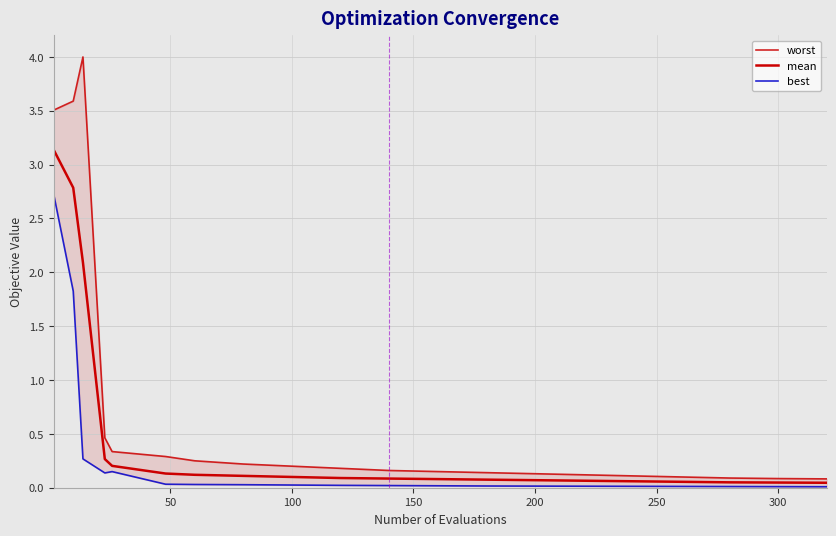

True or false: best and worst intersect in this chart.

False